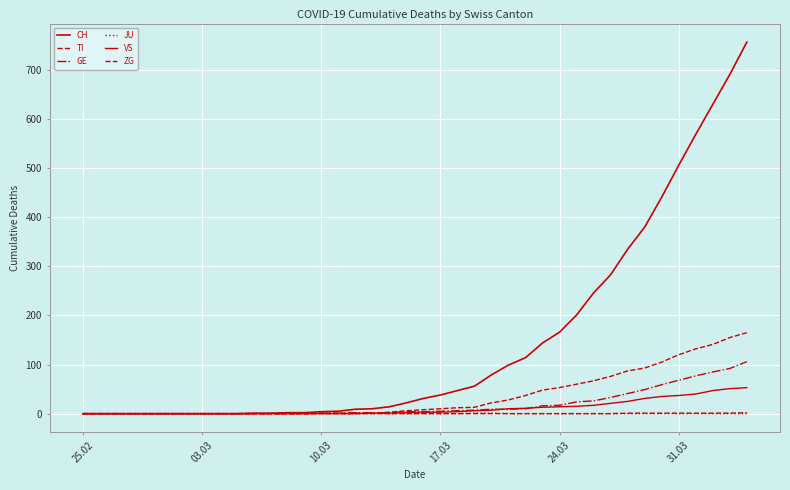

At how many categories does at least one series exceed 628?

3